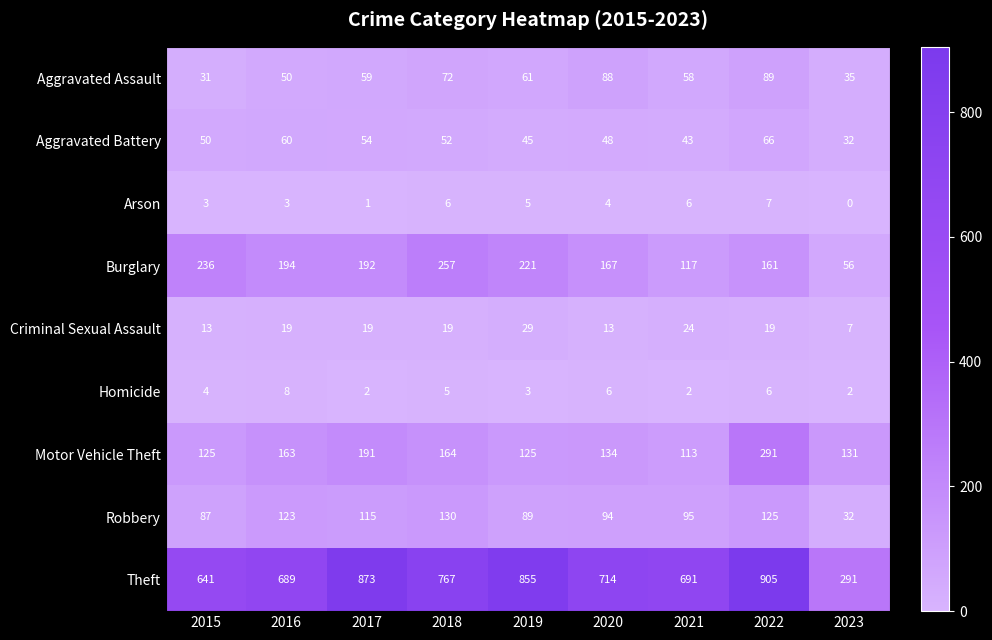

Count the number of data series in this chart.

9